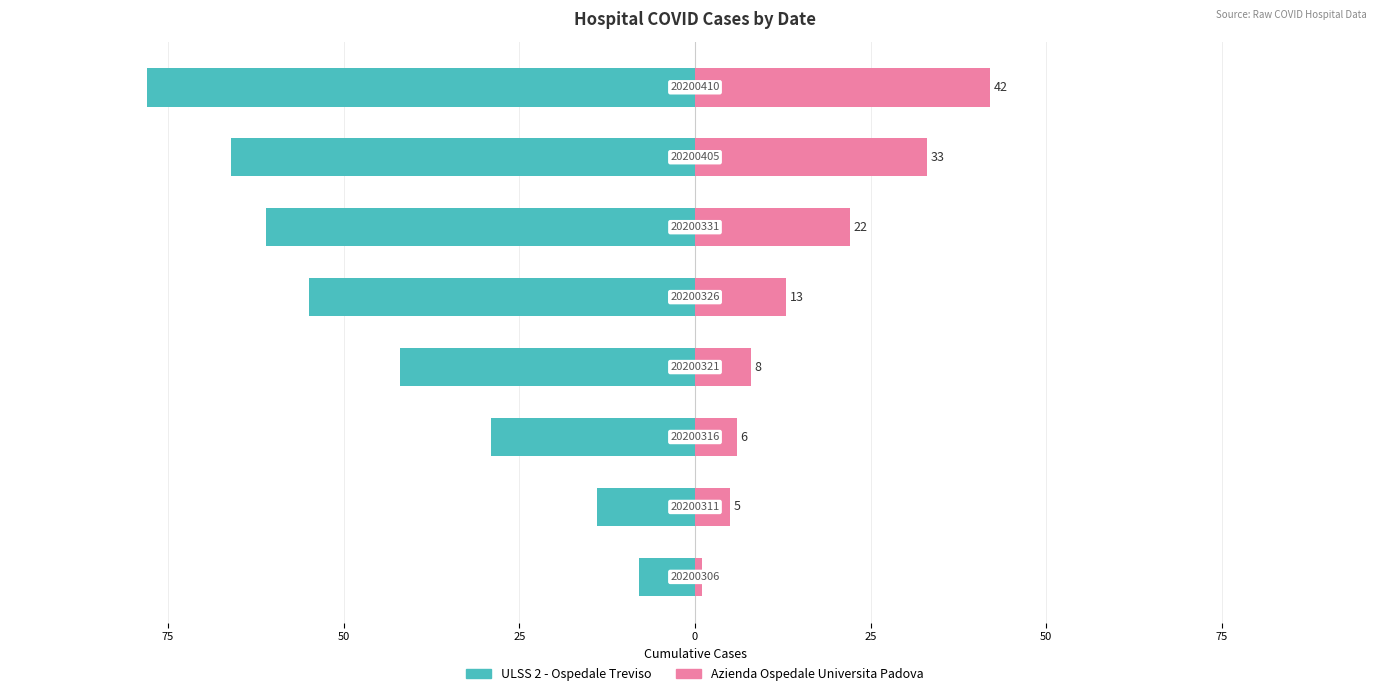

Rank the series at 25 from highest to lowest value.

Azienda Ospedale Universita Padova, ULSS 2 - Ospedale Treviso